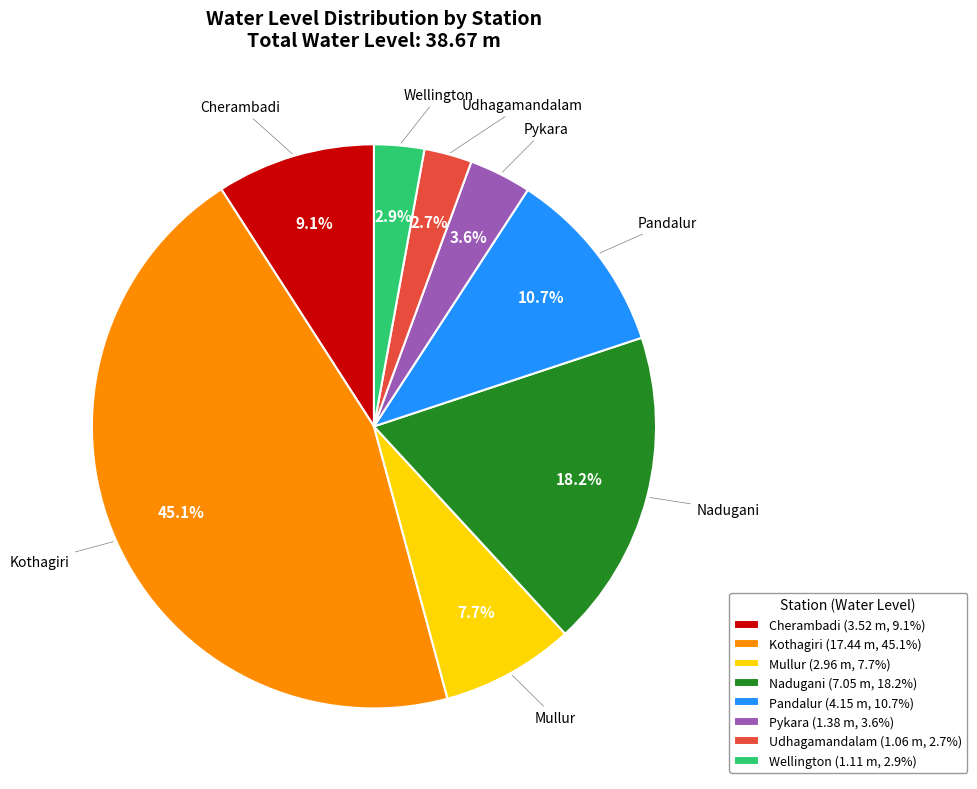

Is the sum of Pykara and Kothagiri greater than half?

No